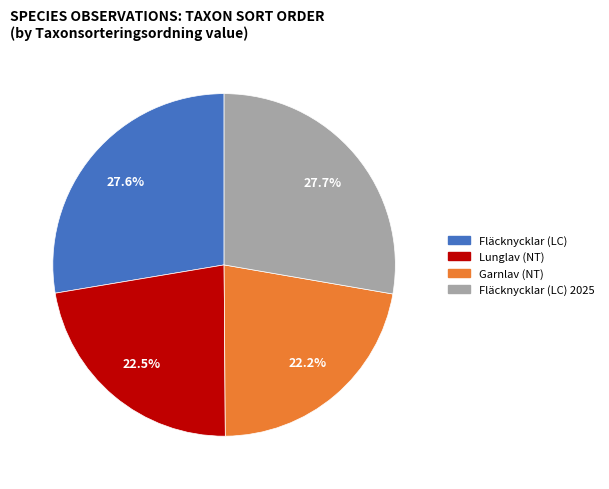

Approximately how many times larger is the value at Fläcknycklar (LC) compared to Lunglav (NT)?

1.2